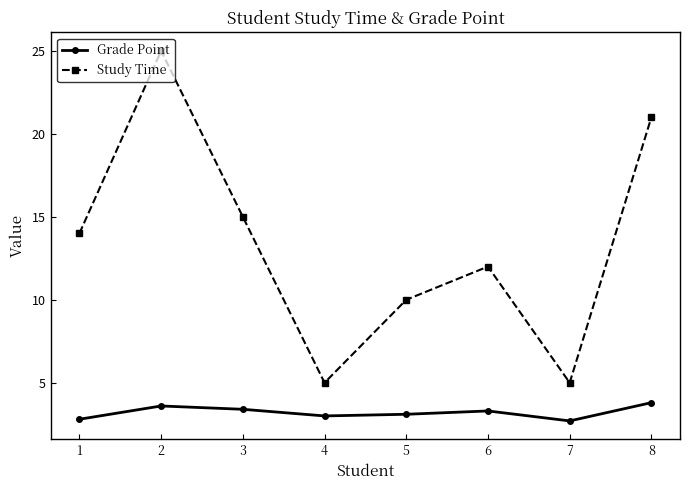

What is the minimum value for Study Time?

5.0